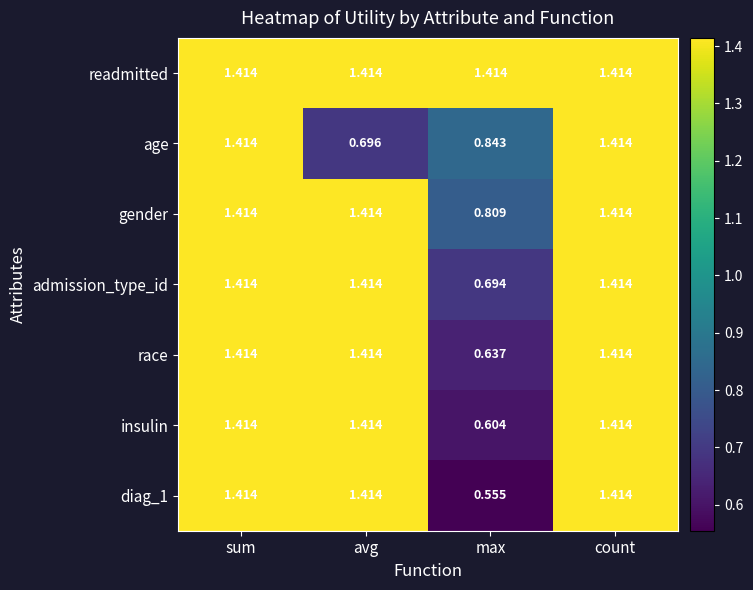

At how many categories does at least one series exceed 1?

4